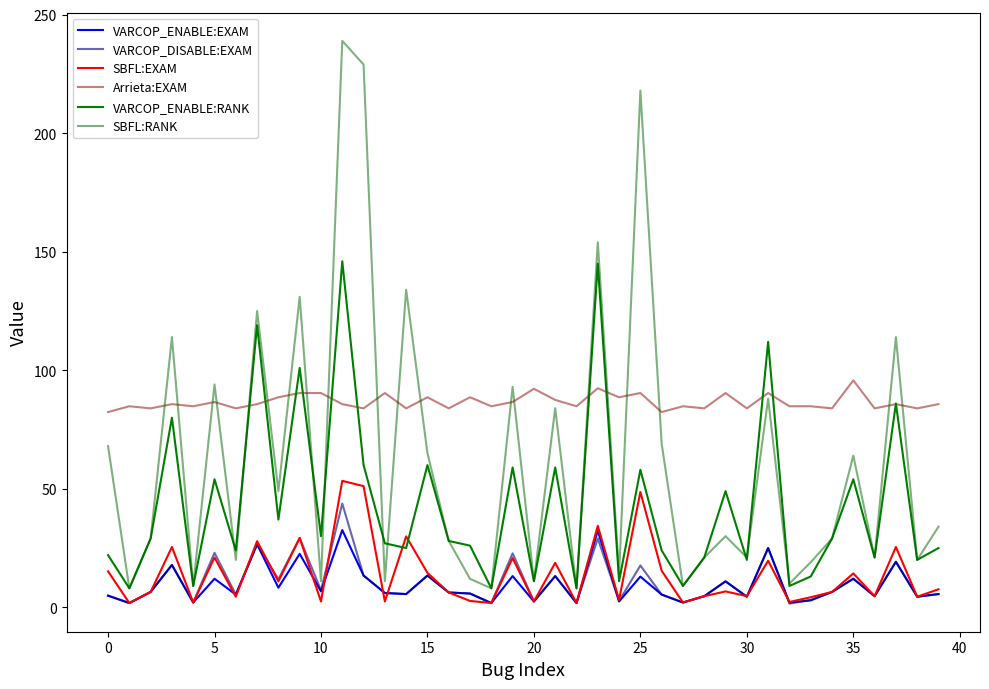

How many lines are shown in the chart?

6